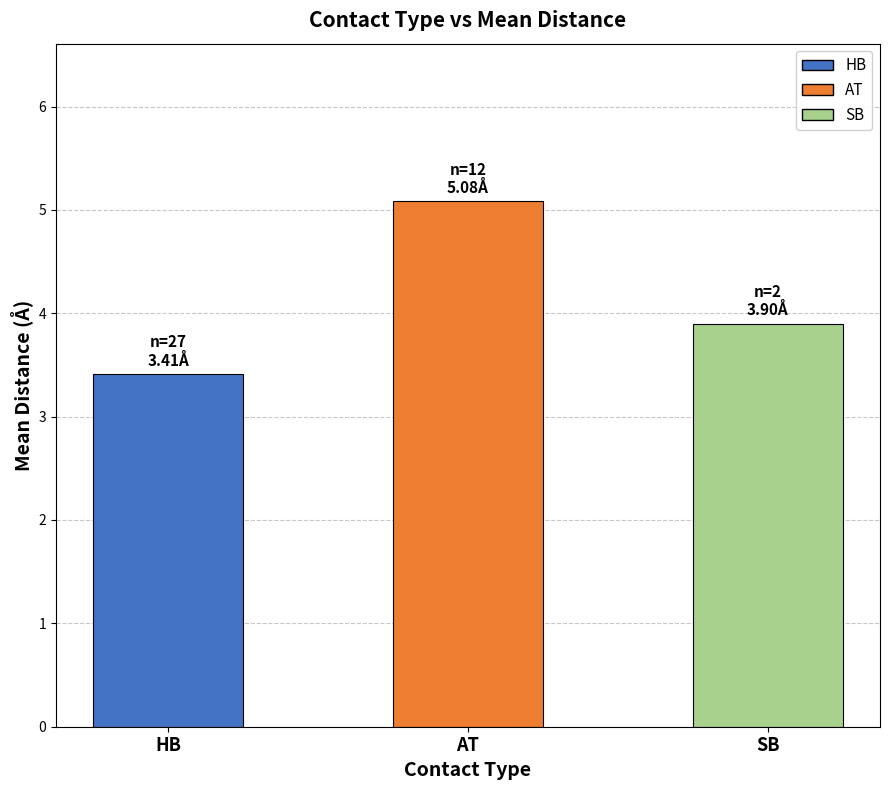

Reading left to right, extract all data points from this chart.

3.4	5.1	3.9